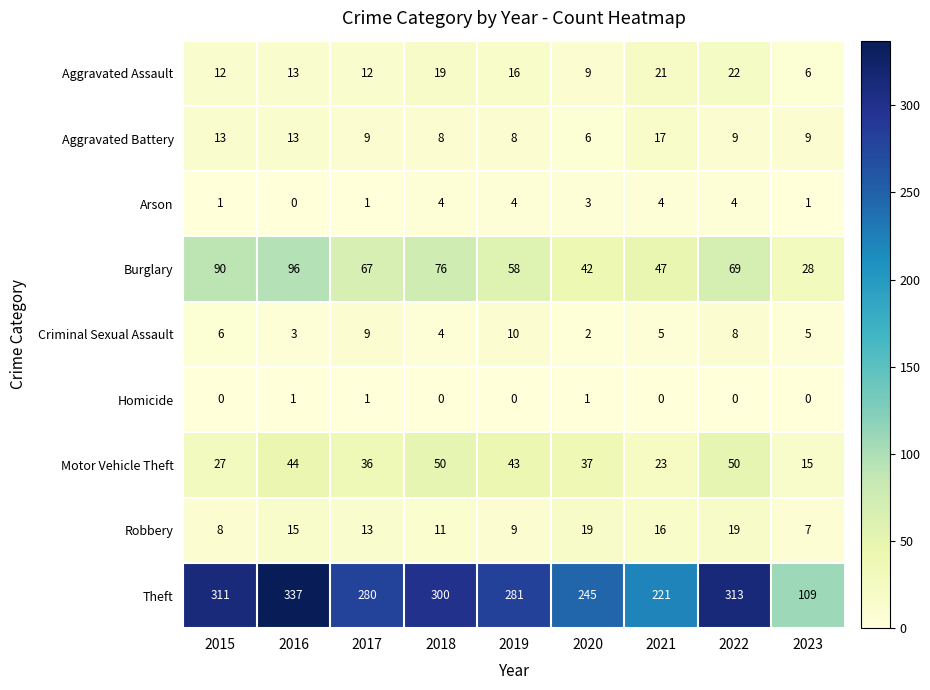

How many data points in Aggravated Assault are less than 13?

4